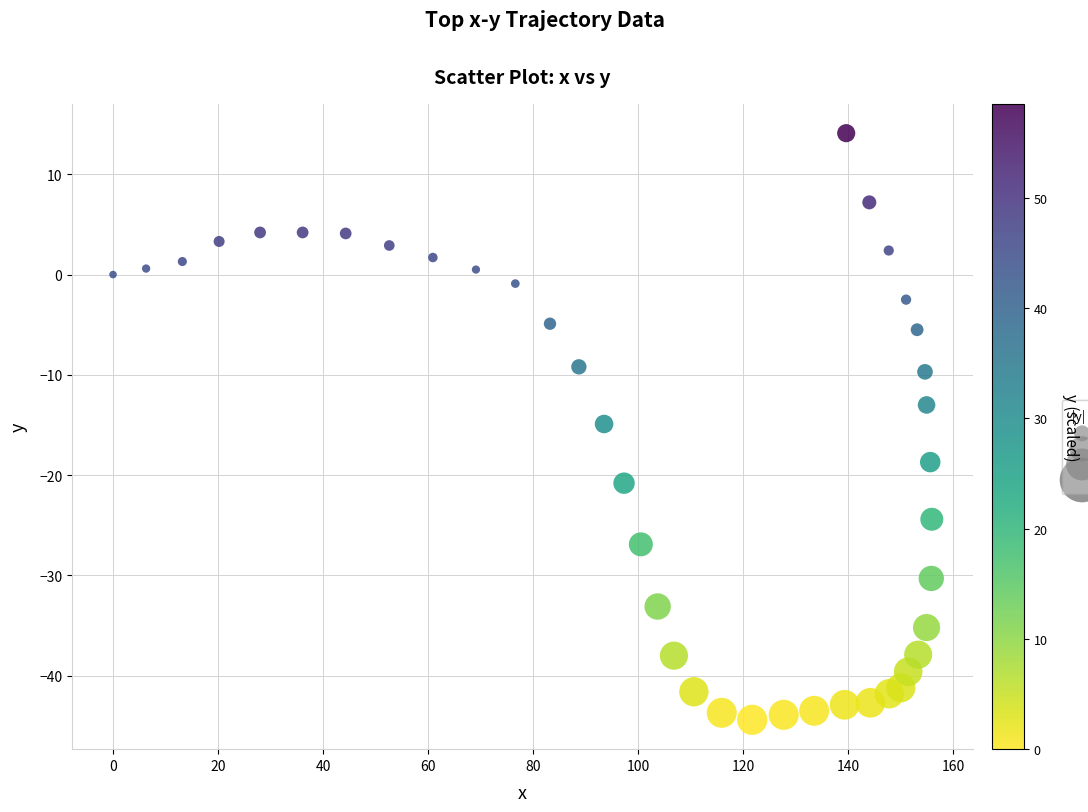

What is the range of Y values (max minus min)?

58.5